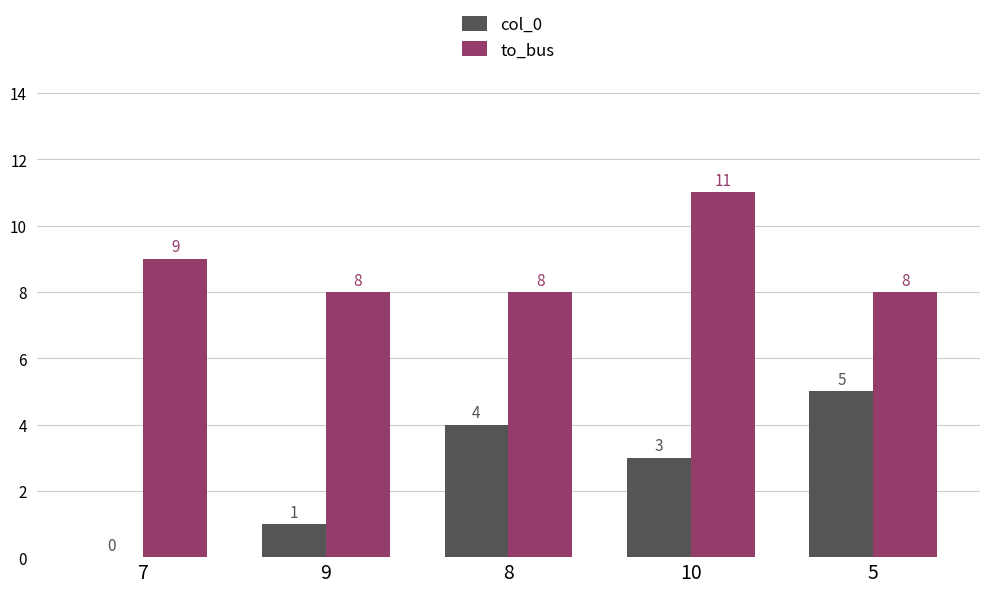

The value of col_0 at 8 is 3. True or false?

False